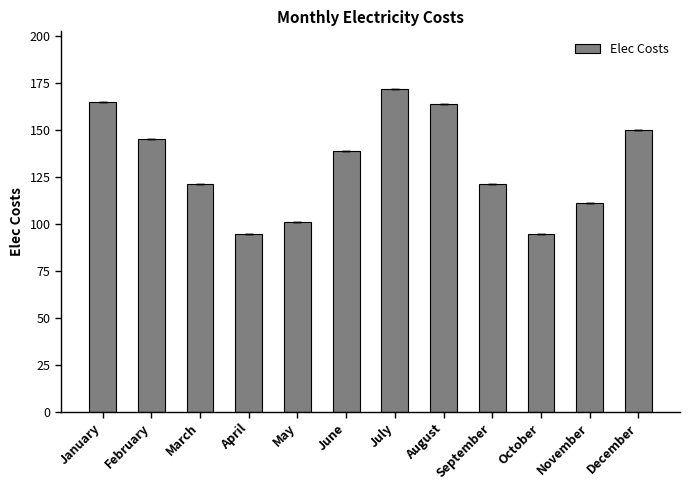

Which category has the highest value across all series?

July